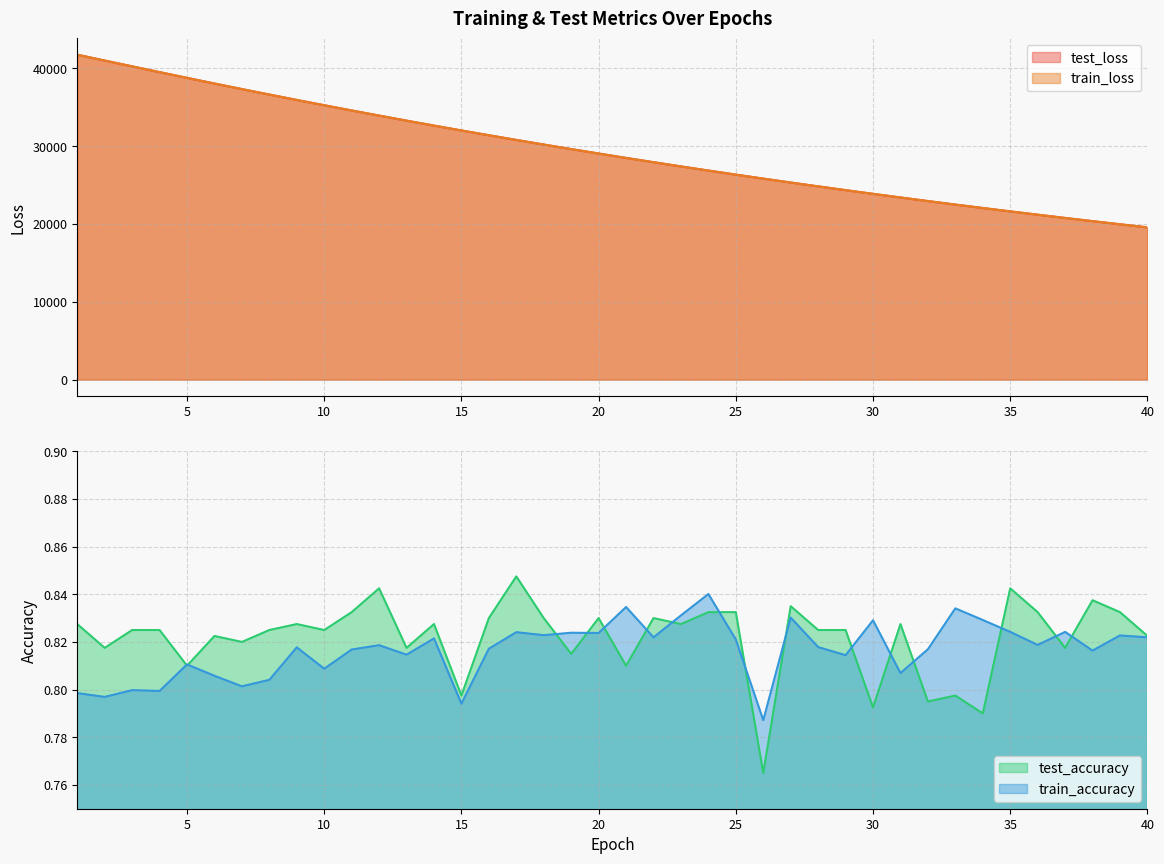

Between 16 and 22, which series saw the biggest shift?

train_loss